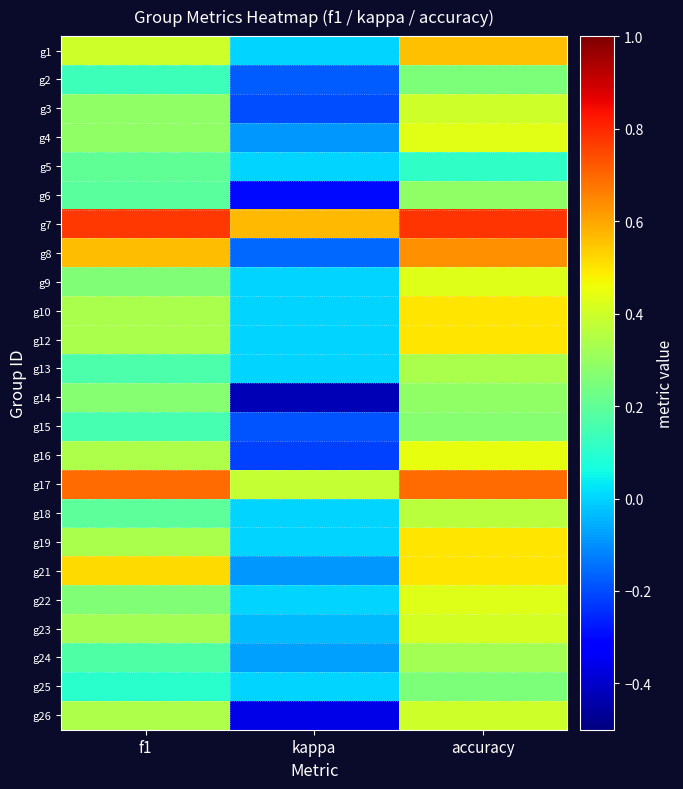

What is the greatest value displayed?

0.8